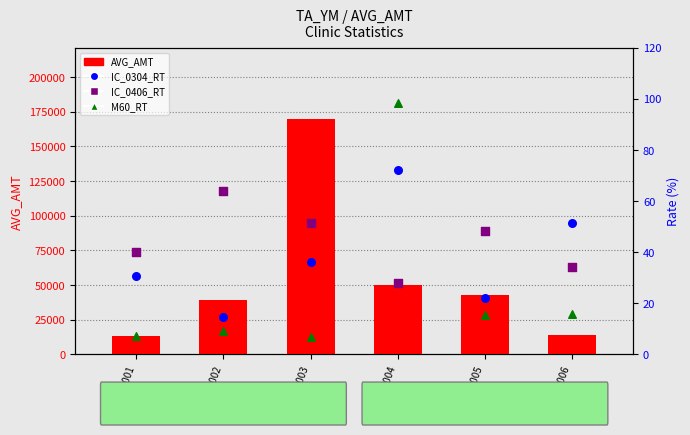

Which series has the largest total across all categories?

AVG_AMT